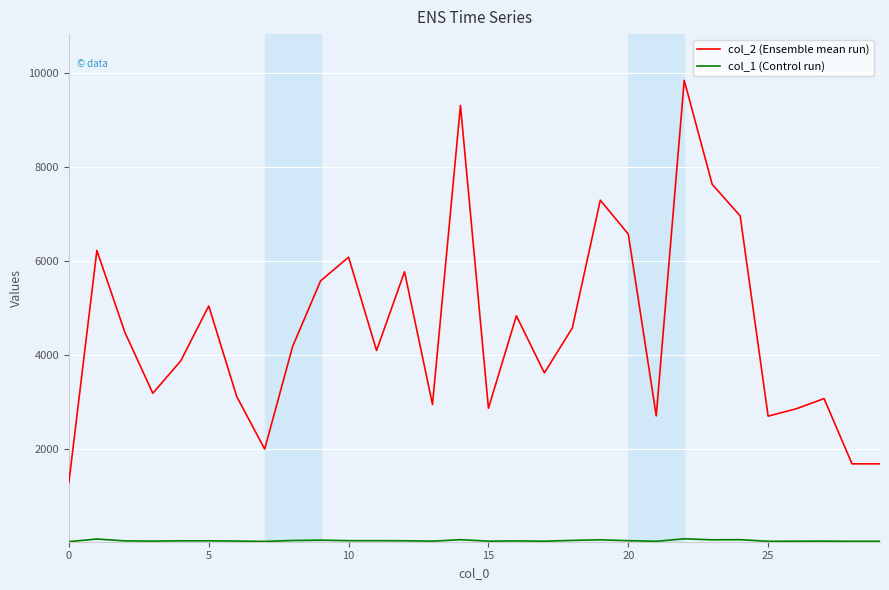

At how many categories does at least one series exceed 7563?

3